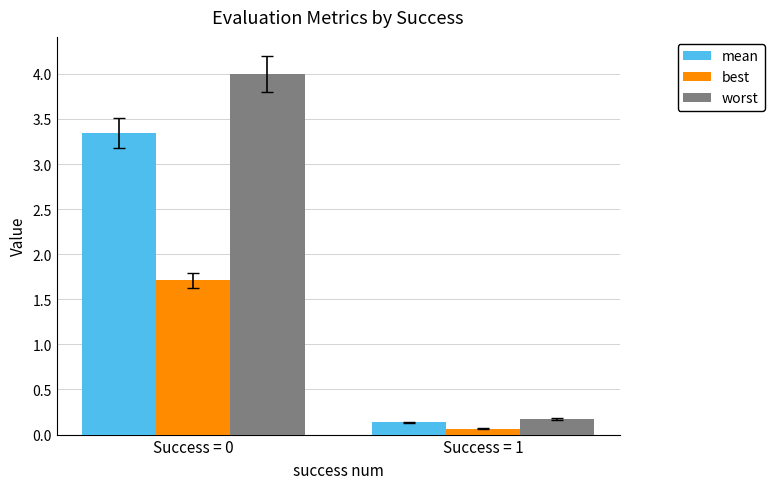

Which series has the largest total across all categories?

worst